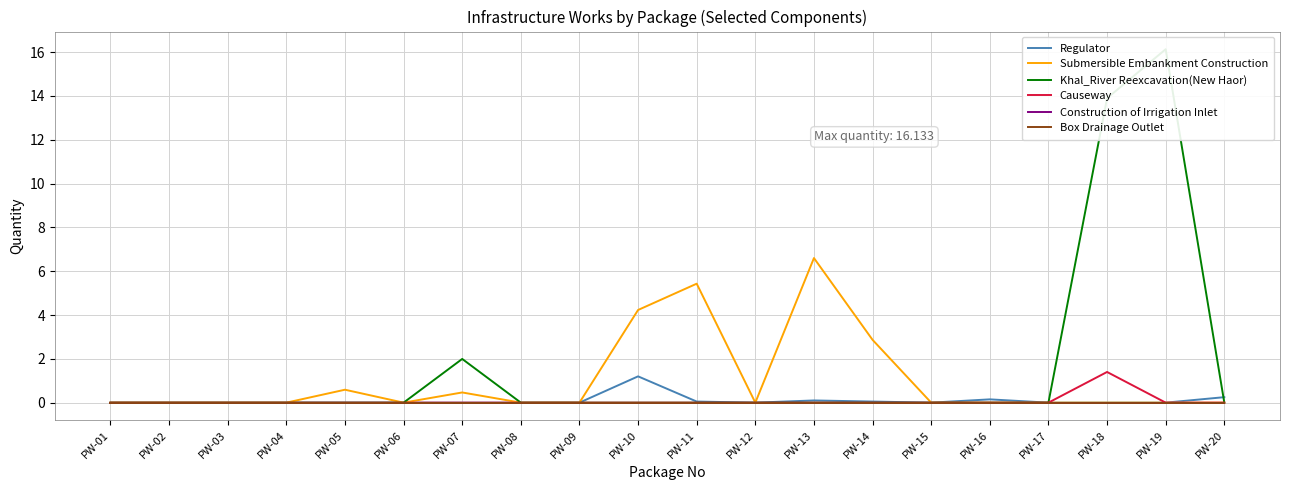

Reading left to right, transcribe all the data shown in this chart.

Regulator: PW-01=0.0	PW-02=0.0	PW-03=0.0	PW-04=0.0	PW-05=0.0	PW-06=0.0	PW-07=0.0	PW-08=0.0	PW-09=0.0	PW-10=1.2	PW-11=0.1	PW-12=0.0	PW-13=0.1	PW-14=0.1	PW-15=0.0	PW-16=0.1	PW-17=0.0	PW-18=0.0	PW-19=0.0	PW-20=0.2
Submersible Embankment Construction: PW-01=0.0	PW-02=0.0	PW-03=0.0	PW-04=0.0	PW-05=0.6	PW-06=0.0	PW-07=0.5	PW-08=0.0	PW-09=0.0	PW-10=4.2	PW-11=5.4	PW-12=0.0	PW-13=6.6	PW-14=2.9	PW-15=0.0	PW-16=0.0	PW-17=0.0	PW-18=0.0	PW-19=0.0	PW-20=0.0
Khal_River Reexcavation(New Haor): PW-01=0.0	PW-02=0.0	PW-03=0.0	PW-04=0.0	PW-05=0.0	PW-06=0.0	PW-07=2.0	PW-08=0.0	PW-09=0.0	PW-10=0.0	PW-11=0.0	PW-12=0.0	PW-13=0.0	PW-14=0.0	PW-15=0.0	PW-16=0.0	PW-17=0.0	PW-18=13.9	PW-19=16.1	PW-20=0.0
Causeway: PW-01=0.0	PW-02=0.0	PW-03=0.0	PW-04=0.0	PW-05=0.0	PW-06=0.0	PW-07=0.0	PW-08=0.0	PW-09=0.0	PW-10=0.0	PW-11=0.0	PW-12=0.0	PW-13=0.0	PW-14=0.0	PW-15=0.0	PW-16=0.0	PW-17=0.0	PW-18=1.4	PW-19=0.0	PW-20=0.0
Construction of Irrigation Inlet: PW-01=0.0	PW-02=0.0	PW-03=0.0	PW-04=0.0	PW-05=0.0	PW-06=0.0	PW-07=0.0	PW-08=0.0	PW-09=0.0	PW-10=0.0	PW-11=0.0	PW-12=0.0	PW-13=0.0	PW-14=0.0	PW-15=0.0	PW-16=0.0	PW-17=0.0	PW-18=0.0	PW-19=0.0	PW-20=0.0
Box Drainage Outlet: PW-01=0.0	PW-02=0.0	PW-03=0.0	PW-04=0.0	PW-05=0.0	PW-06=0.0	PW-07=0.0	PW-08=0.0	PW-09=0.0	PW-10=0.0	PW-11=0.0	PW-12=0.0	PW-13=0.0	PW-14=0.0	PW-15=0.0	PW-16=0.0	PW-17=0.0	PW-18=0.0	PW-19=0.0	PW-20=0.0